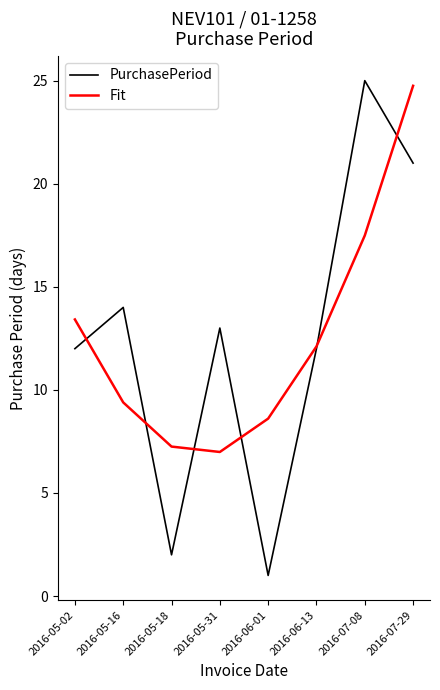

Which category has the lowest value across all series?

2016-06-01